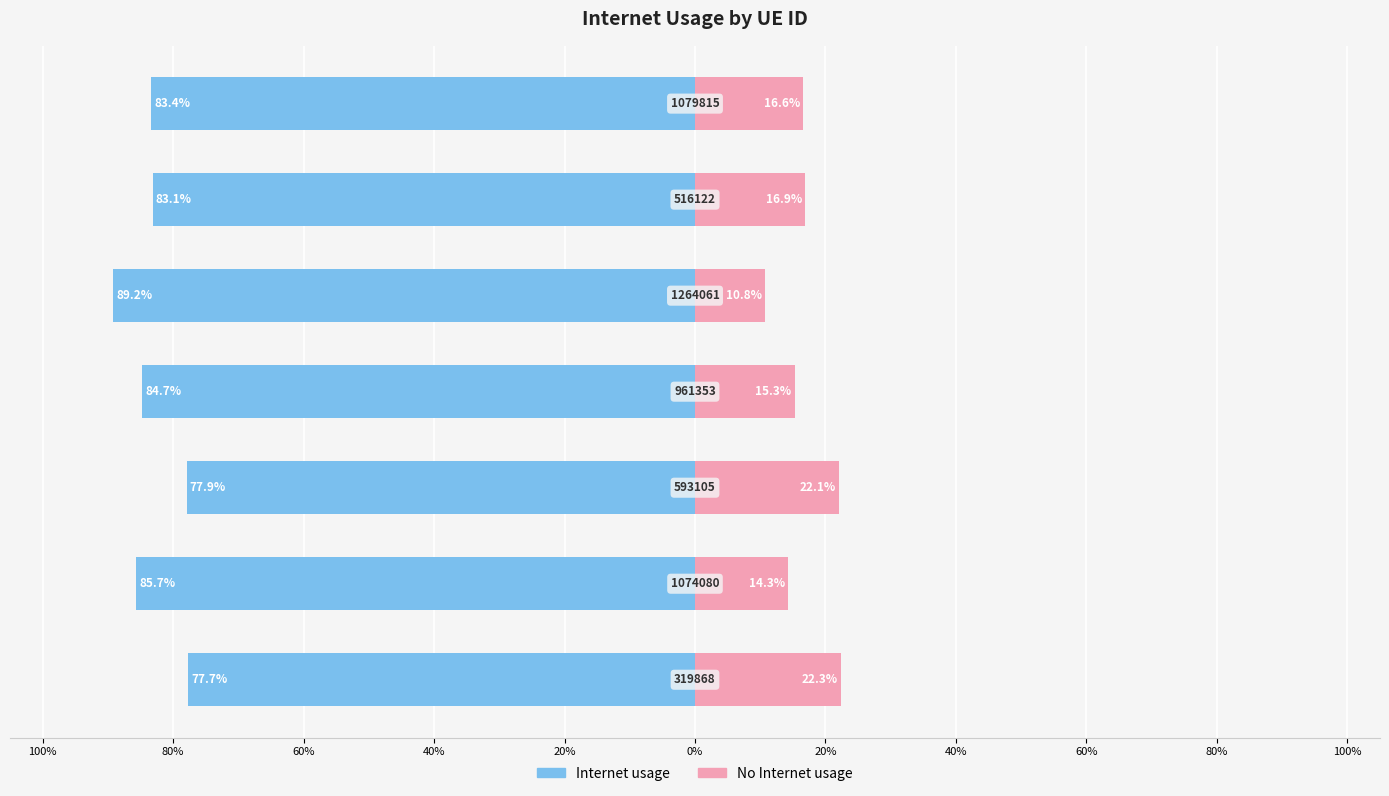

Which series has the largest range (max minus min)?

No Internet usage